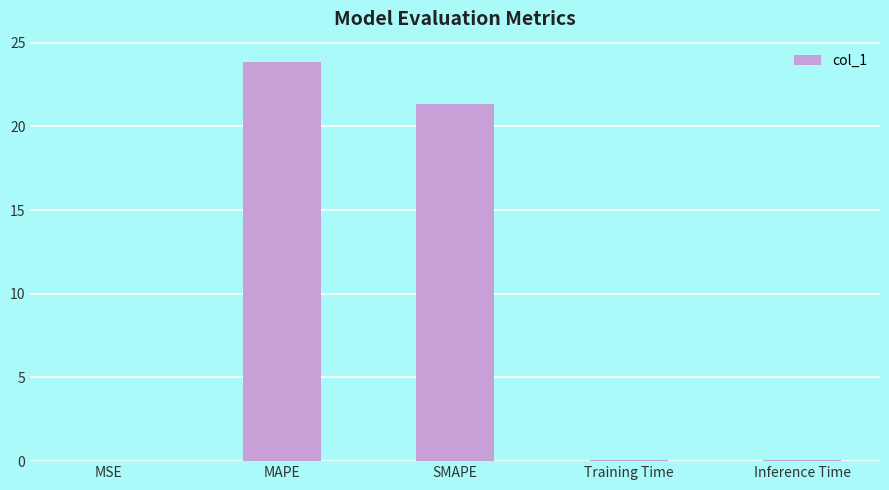

The chart shows a value of 0.0 at MSE. True or false?

True